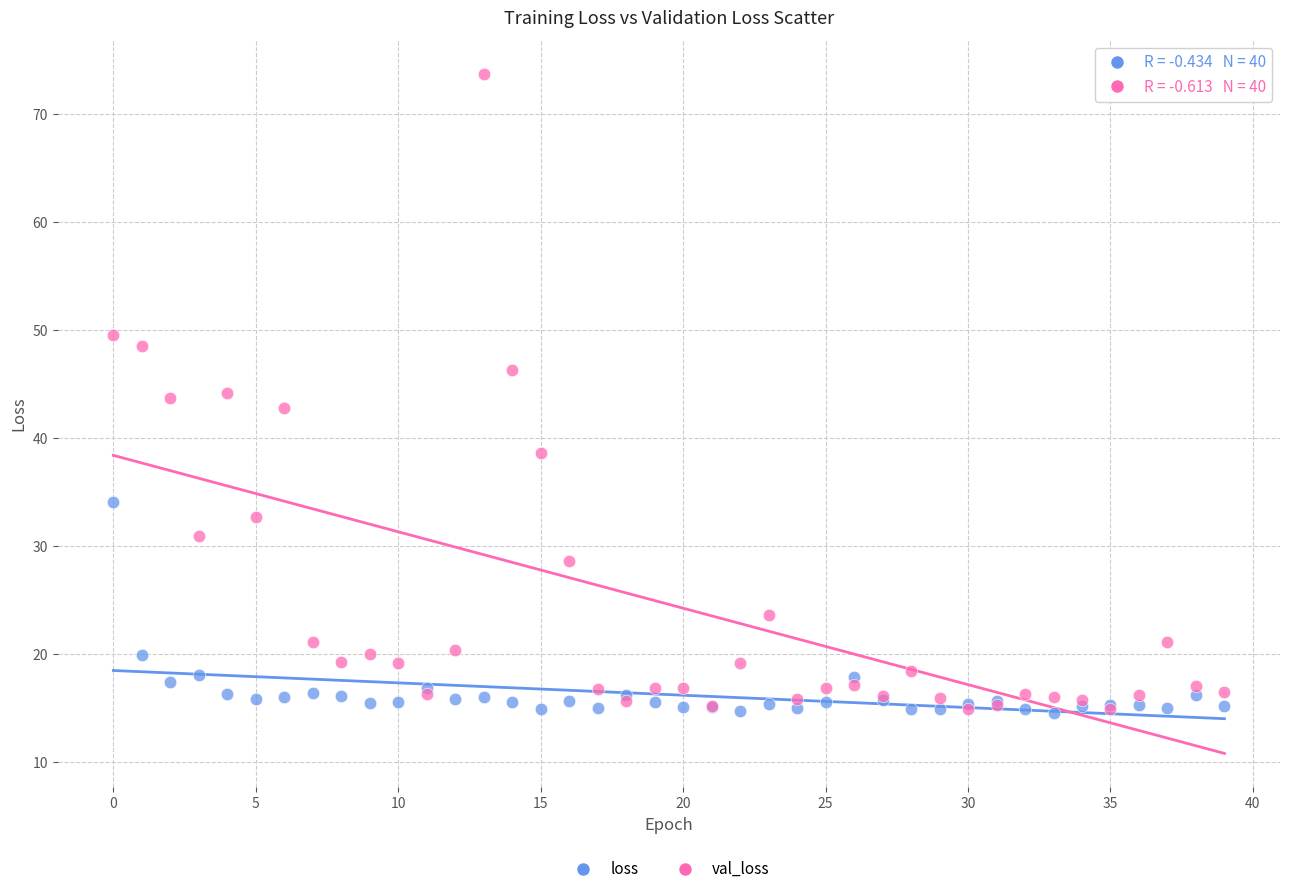

Which series has the widest spread of Y values?

val_loss